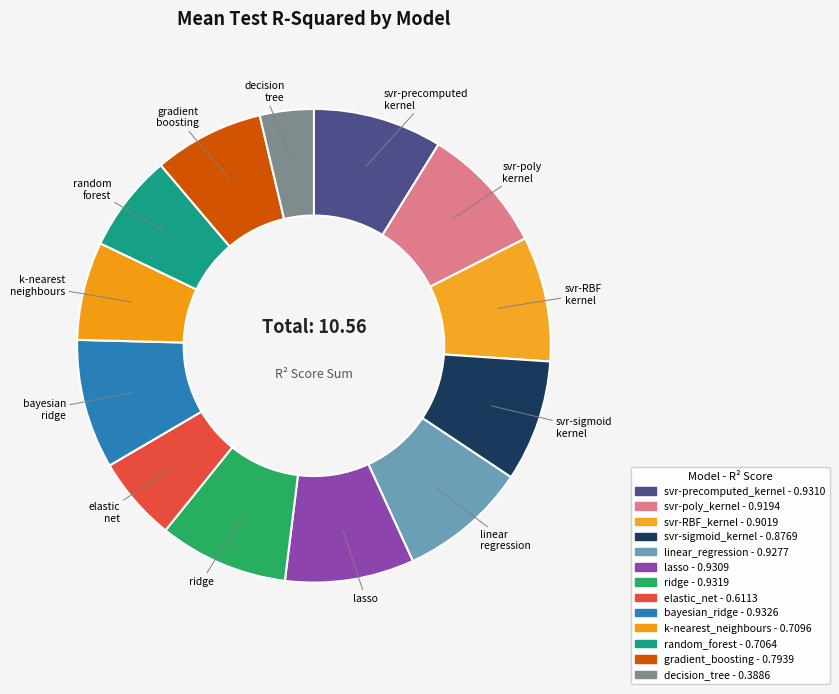

Rank the categories by value from highest to lowest.

bayesian_ridge, ridge, svr-precomputed_kernel, lasso, linear_regression, svr-poly_kernel, svr-RBF_kernel, svr-sigmoid_kernel, gradient_boosting, k-nearest_neighbours, random_forest, elastic_net, decision_tree